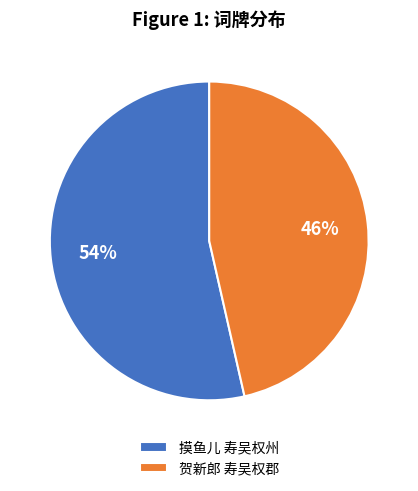

Which has a higher value, 摸鱼儿 寿吴权州 or 贺新郎 寿吴权郡?

摸鱼儿 寿吴权州